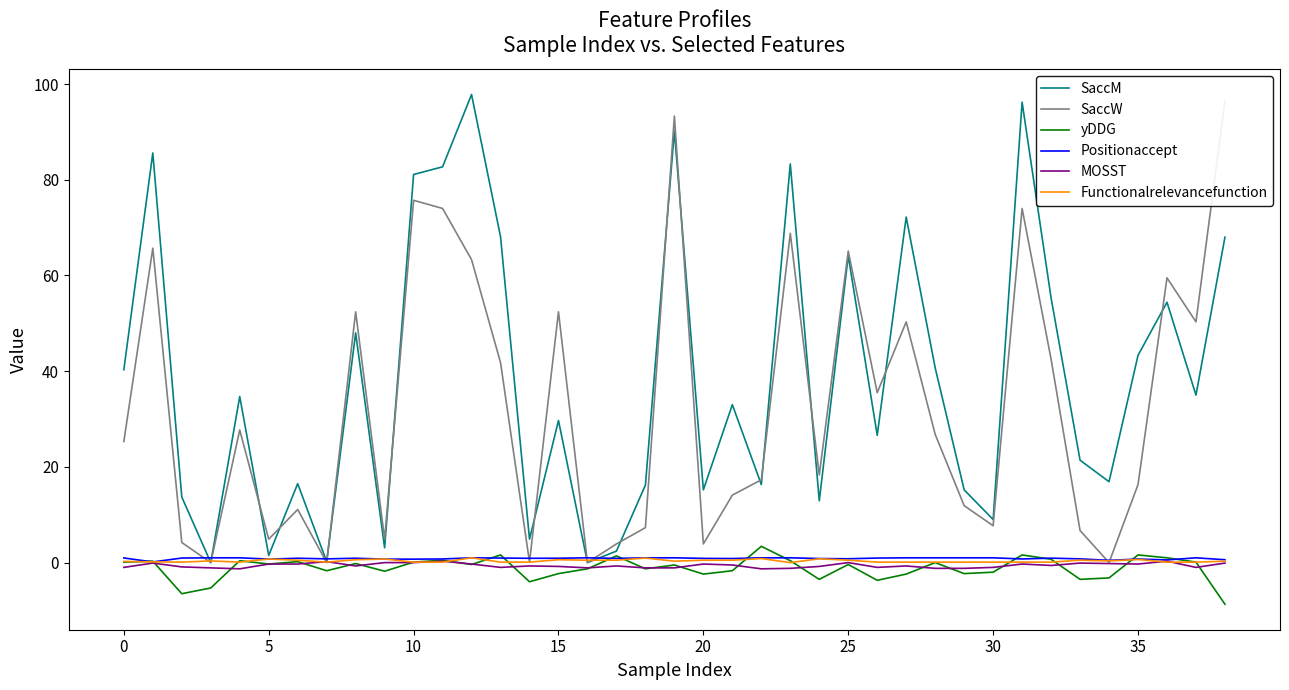

Is this an area chart (filled region under the line)?

No